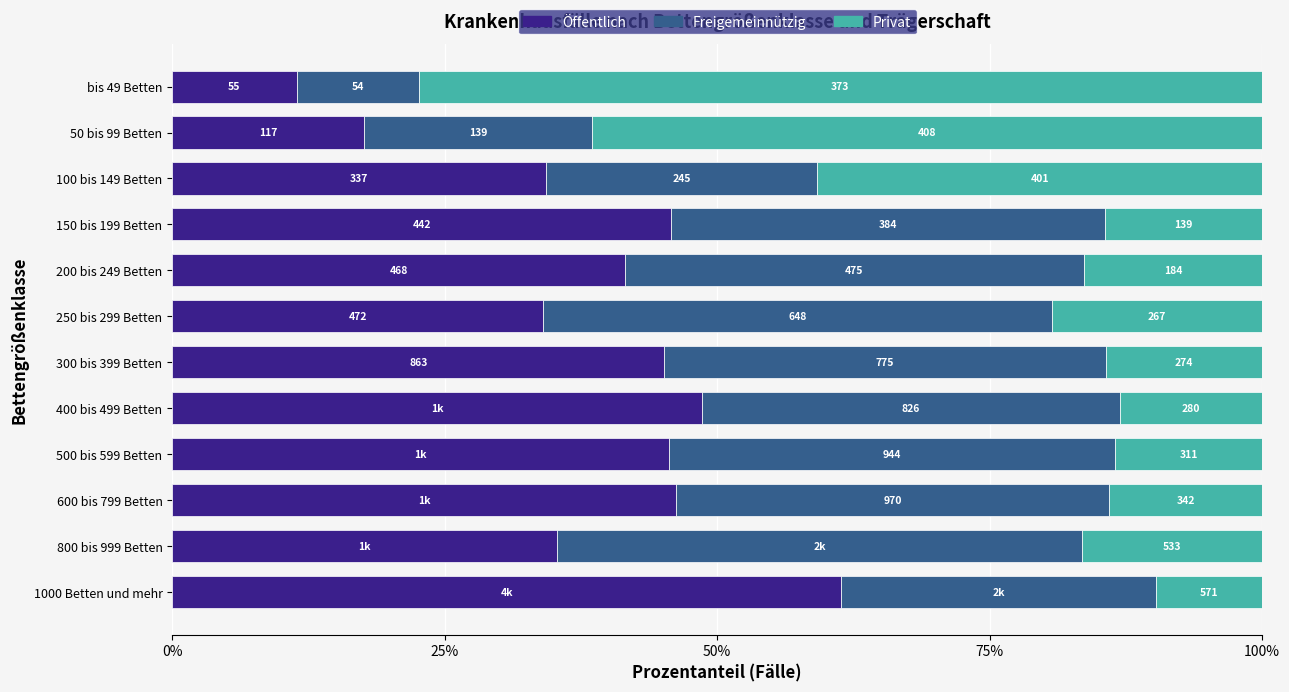

What are all the series names shown in the legend?

Öffentlich, Freigemeinnützig, Privat